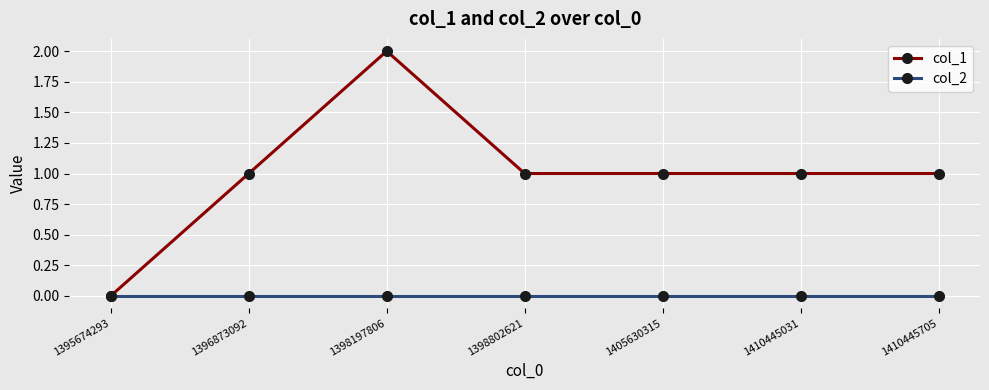

At which category is the sum across all series the highest?

1398197806